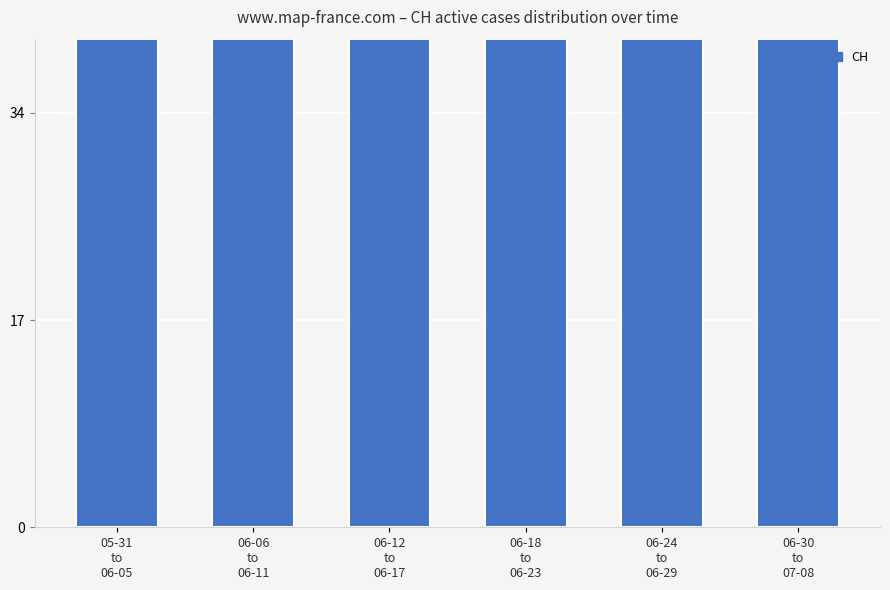

What is the difference between the maximum and minimum values?

116